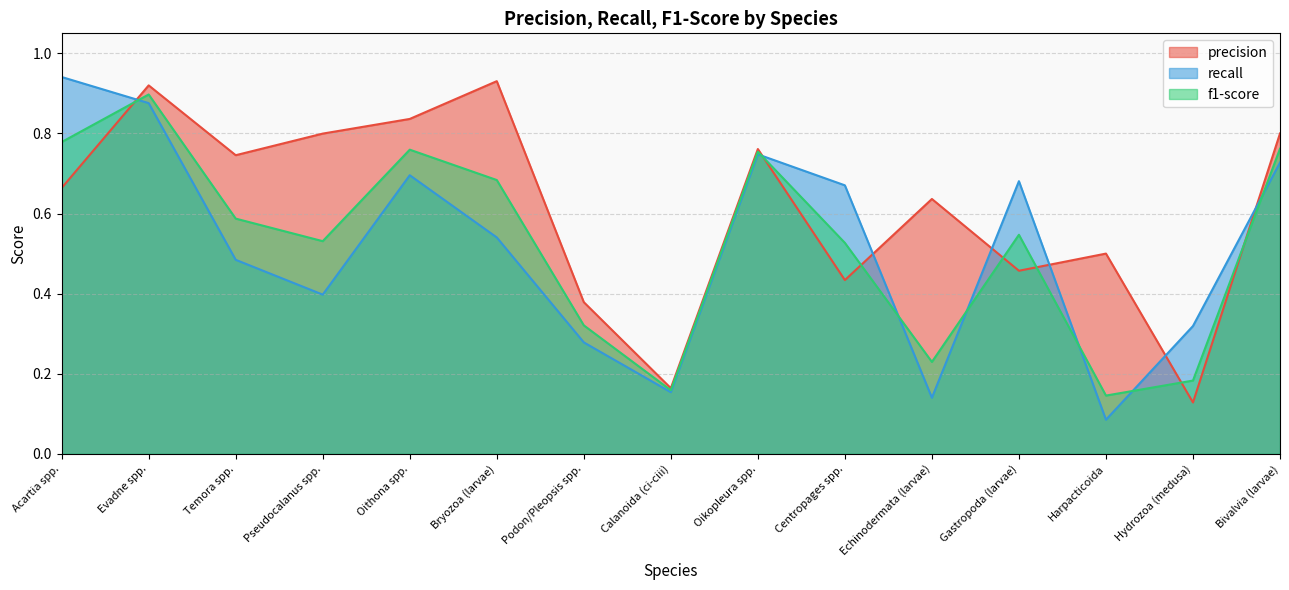

Reading left to right, transcribe all the data shown in this chart.

precision: Acartia spp.=0.7	Evadne spp.=0.9	Temora spp.=0.7	Pseudocalanus spp.=0.8	Oithona spp.=0.8	Bryozoa (larvae)=0.9	Podon/Pleopsis spp.=0.4	Calanoida (ci-ciii)=0.2	Oikopleura spp.=0.8	Centropages spp.=0.4	Echinodermata (larvae)=0.6	Gastropoda (larvae)=0.5	Harpacticoida=0.5	Hydrozoa (medusa)=0.1	Bivalvia (larvae)=0.8
recall: Acartia spp.=0.9	Evadne spp.=0.9	Temora spp.=0.5	Pseudocalanus spp.=0.4	Oithona spp.=0.7	Bryozoa (larvae)=0.5	Podon/Pleopsis spp.=0.3	Calanoida (ci-ciii)=0.2	Oikopleura spp.=0.7	Centropages spp.=0.7	Echinodermata (larvae)=0.1	Gastropoda (larvae)=0.7	Harpacticoida=0.1	Hydrozoa (medusa)=0.3	Bivalvia (larvae)=0.7
f1-score: Acartia spp.=0.8	Evadne spp.=0.9	Temora spp.=0.6	Pseudocalanus spp.=0.5	Oithona spp.=0.8	Bryozoa (larvae)=0.7	Podon/Pleopsis spp.=0.3	Calanoida (ci-ciii)=0.2	Oikopleura spp.=0.8	Centropages spp.=0.5	Echinodermata (larvae)=0.2	Gastropoda (larvae)=0.5	Harpacticoida=0.1	Hydrozoa (medusa)=0.2	Bivalvia (larvae)=0.8